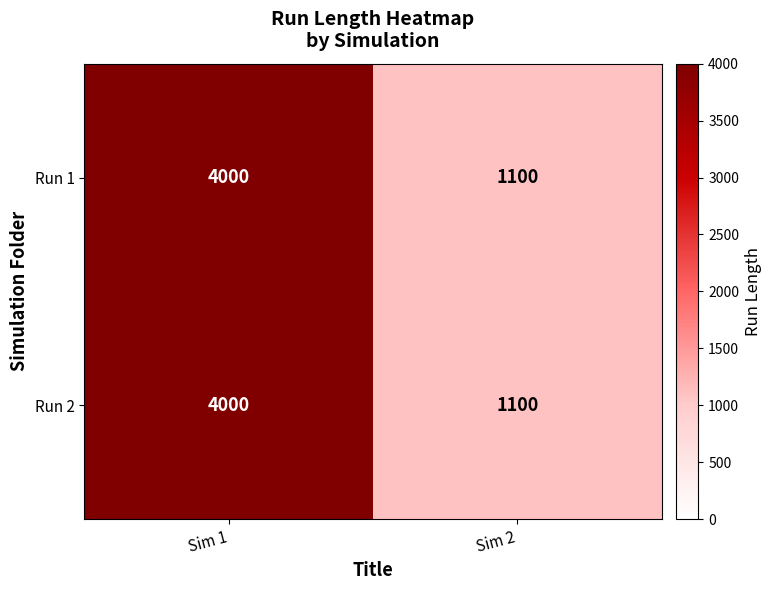

List the labels in order of Run 2 value, largest first.

Sim 1, Sim 2